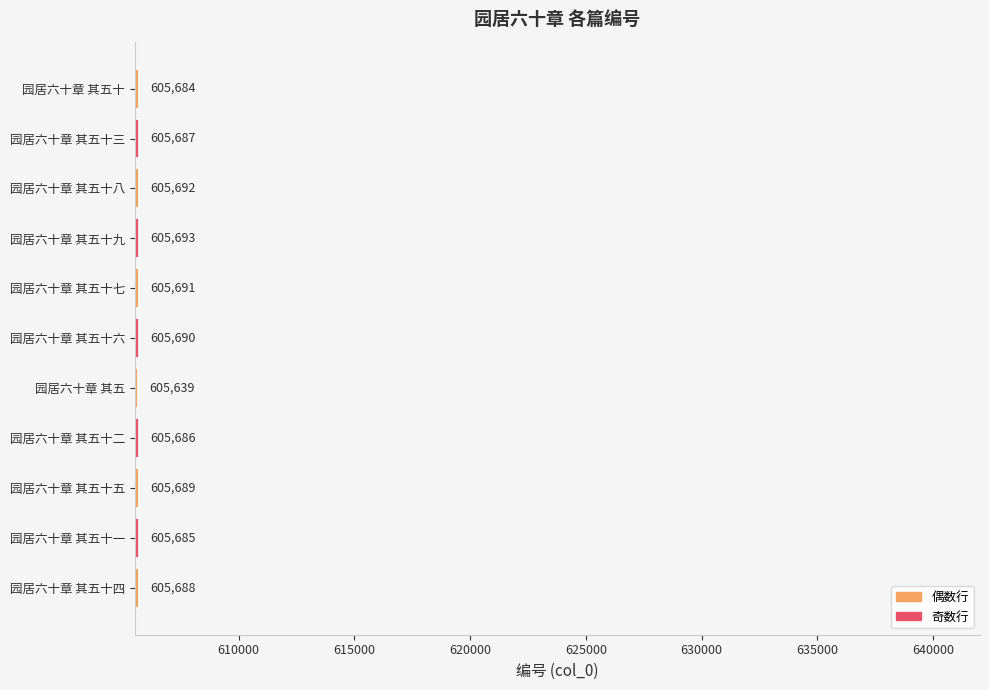

The value at 园居六十章 其五十九 is 410122. True or false?

False